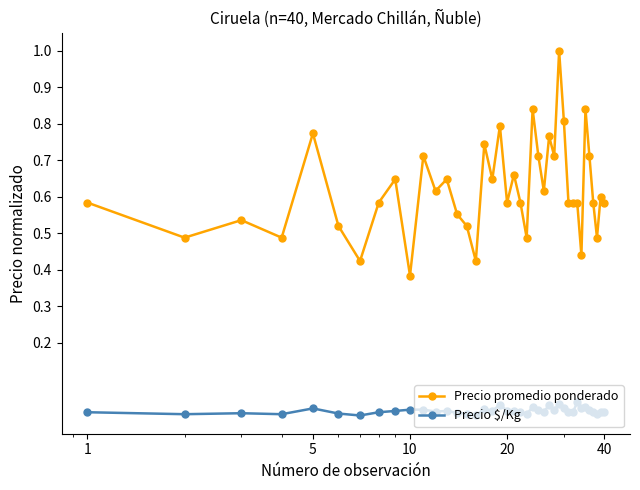

List the series in order of their overall mean, highest first.

Precio promedio ponderado, Precio $/Kg